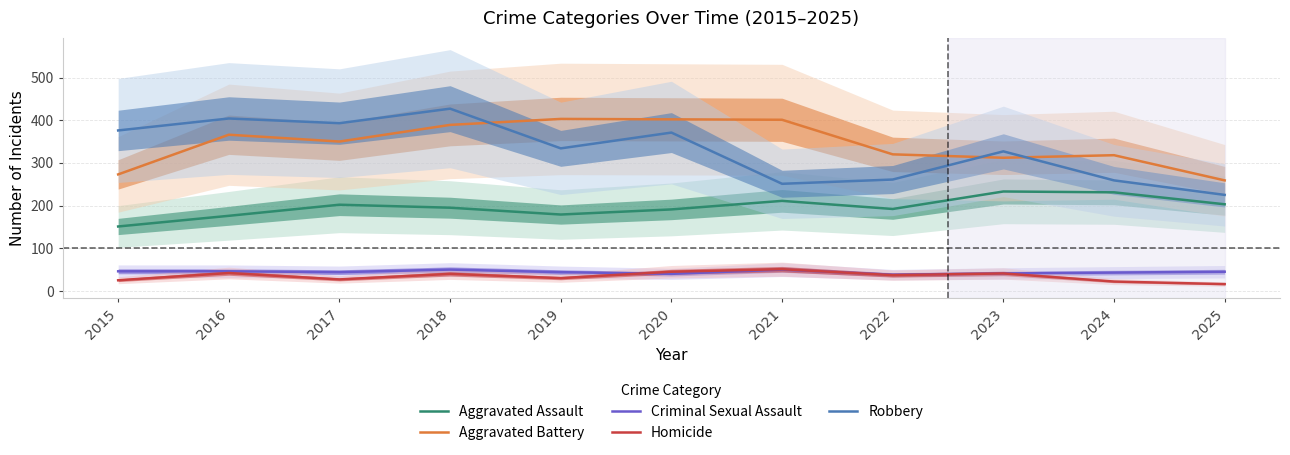

Where is the first local minimum for Aggravated Battery?

2017